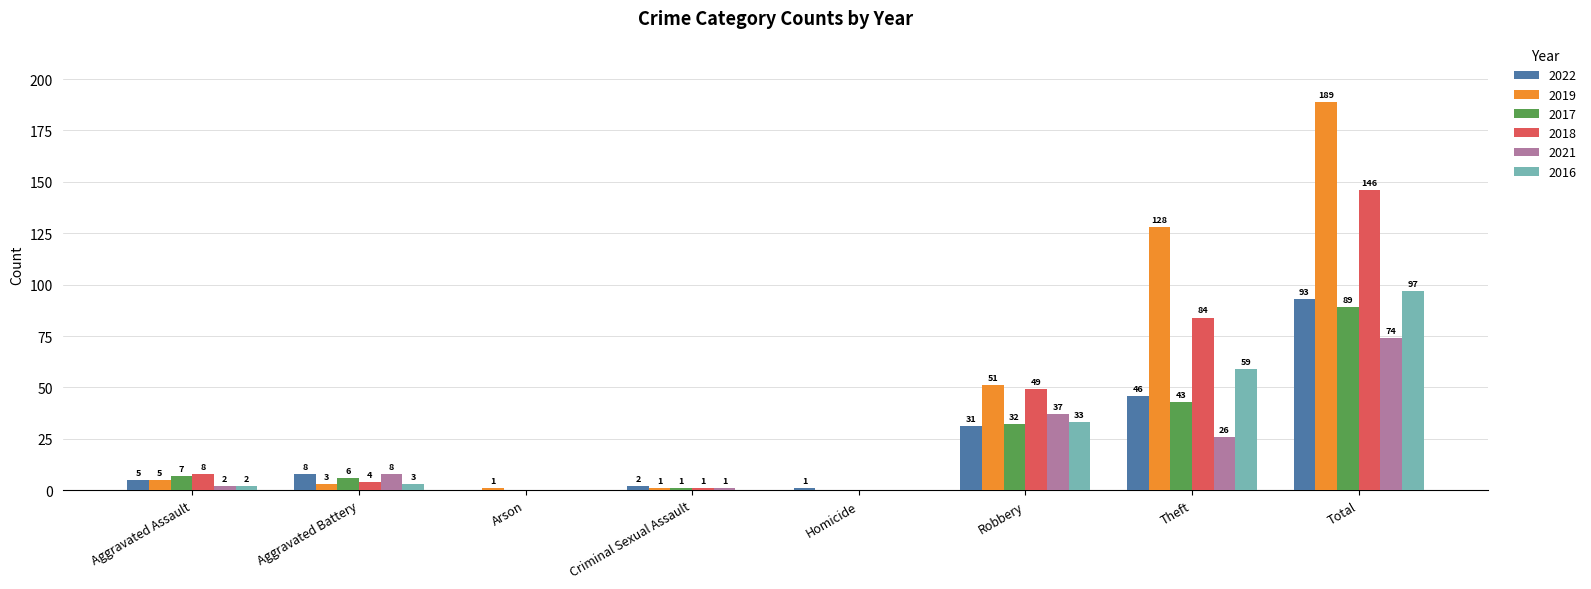

Reading right to left, transcribe all the data shown in this chart.

2022: Total=93	Theft=46	Robbery=31	Homicide=1	Criminal Sexual Assault=2	Arson=0	Aggravated Battery=8	Aggravated Assault=5
2019: Total=189	Theft=128	Robbery=51	Homicide=0	Criminal Sexual Assault=1	Arson=1	Aggravated Battery=3	Aggravated Assault=5
2017: Total=89	Theft=43	Robbery=32	Homicide=0	Criminal Sexual Assault=1	Arson=0	Aggravated Battery=6	Aggravated Assault=7
2018: Total=146	Theft=84	Robbery=49	Homicide=0	Criminal Sexual Assault=1	Arson=0	Aggravated Battery=4	Aggravated Assault=8
2021: Total=74	Theft=26	Robbery=37	Homicide=0	Criminal Sexual Assault=1	Arson=0	Aggravated Battery=8	Aggravated Assault=2
2016: Total=97	Theft=59	Robbery=33	Homicide=0	Criminal Sexual Assault=0	Arson=0	Aggravated Battery=3	Aggravated Assault=2